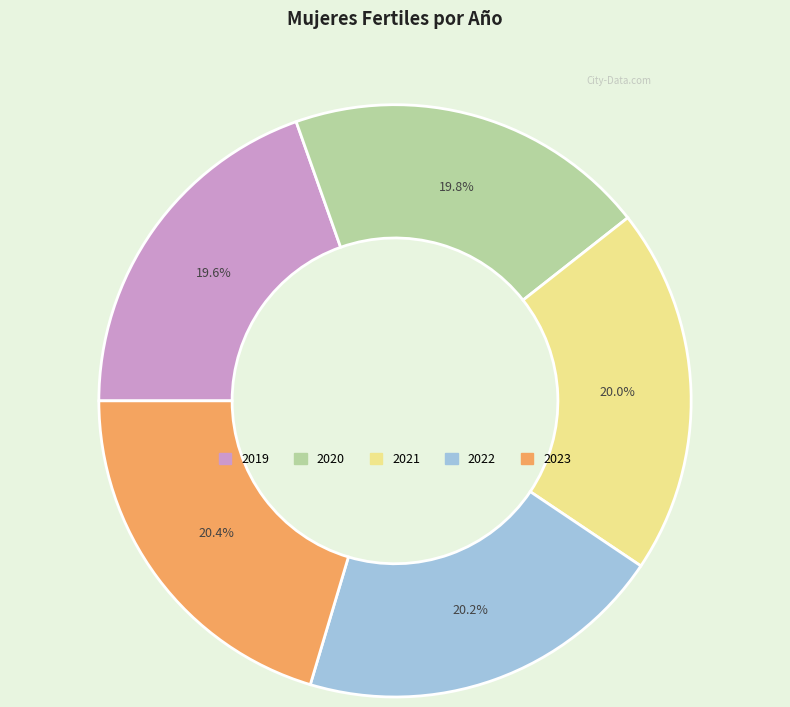

What is the ratio of the value at 2023 to the value at 2021?

1.0